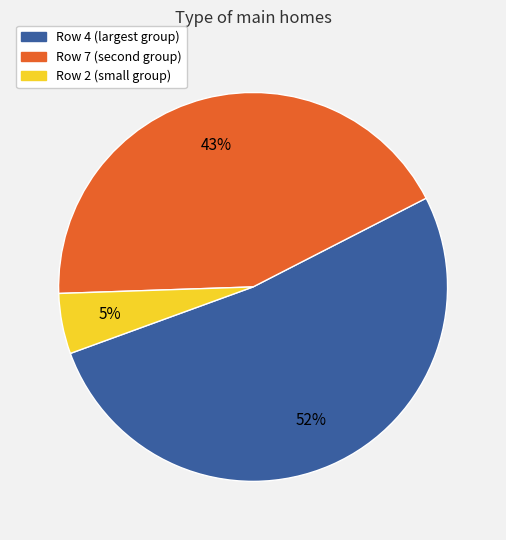

Which category has the biggest portion of the pie?

Row 4 (largest group)